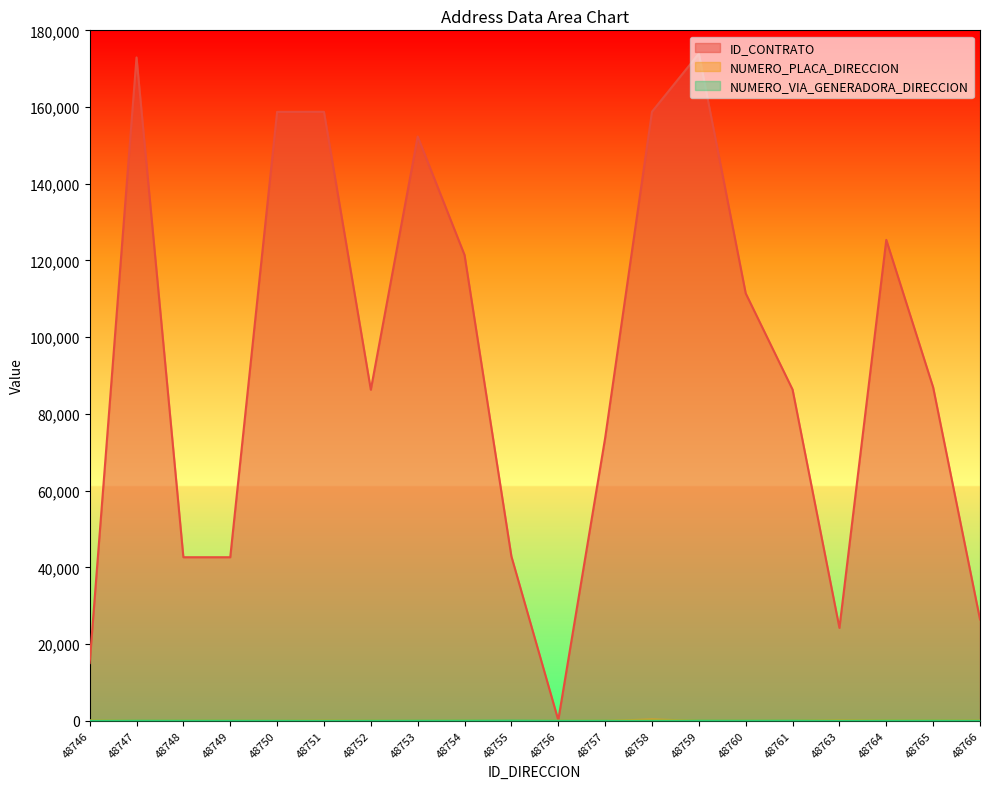

What is the value of the NUMERO_VIA_GENERADORA_DIRECCION point at the 20th from the left?

16